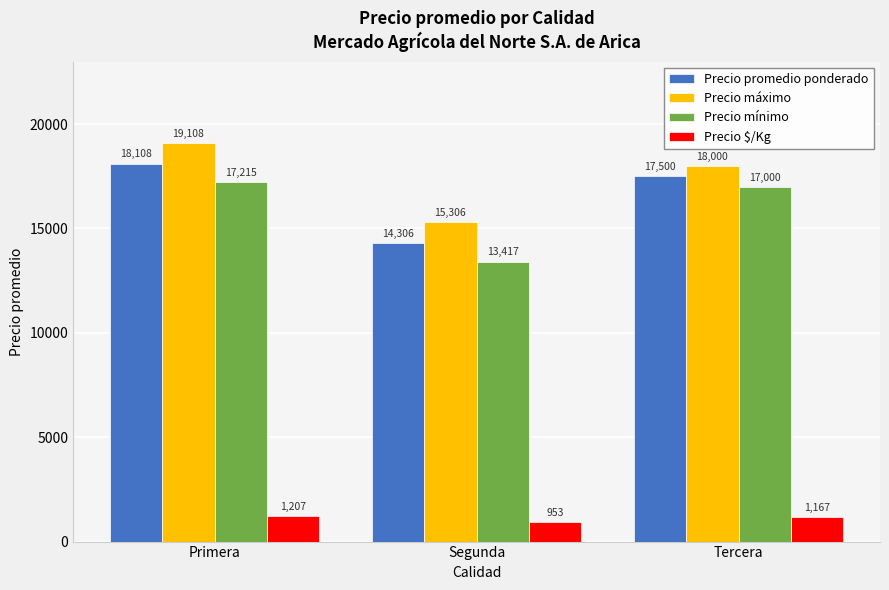

Count the Precio promedio ponderado values in the range 14306 to 18108.

3